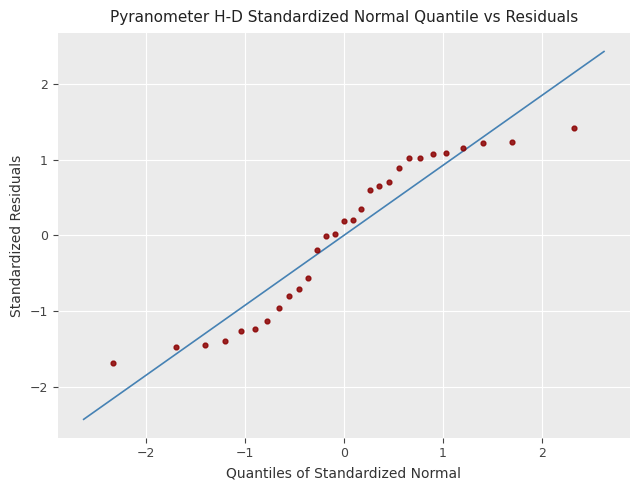

What is the range of X values (max minus min)?

4.7